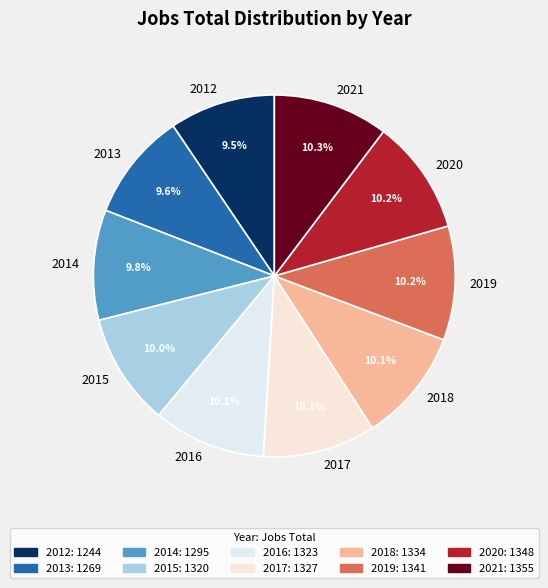

Does any single category account for the majority?

No